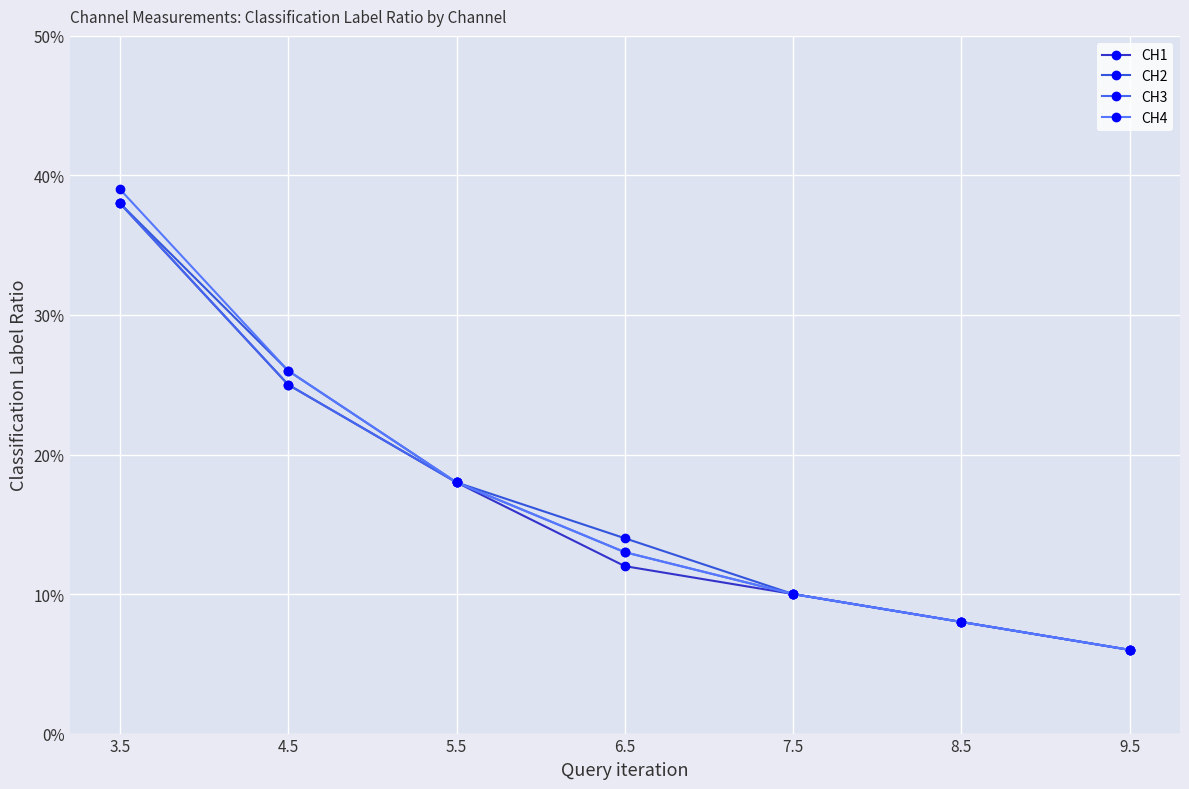

Is this an area chart (filled region under the line)?

No